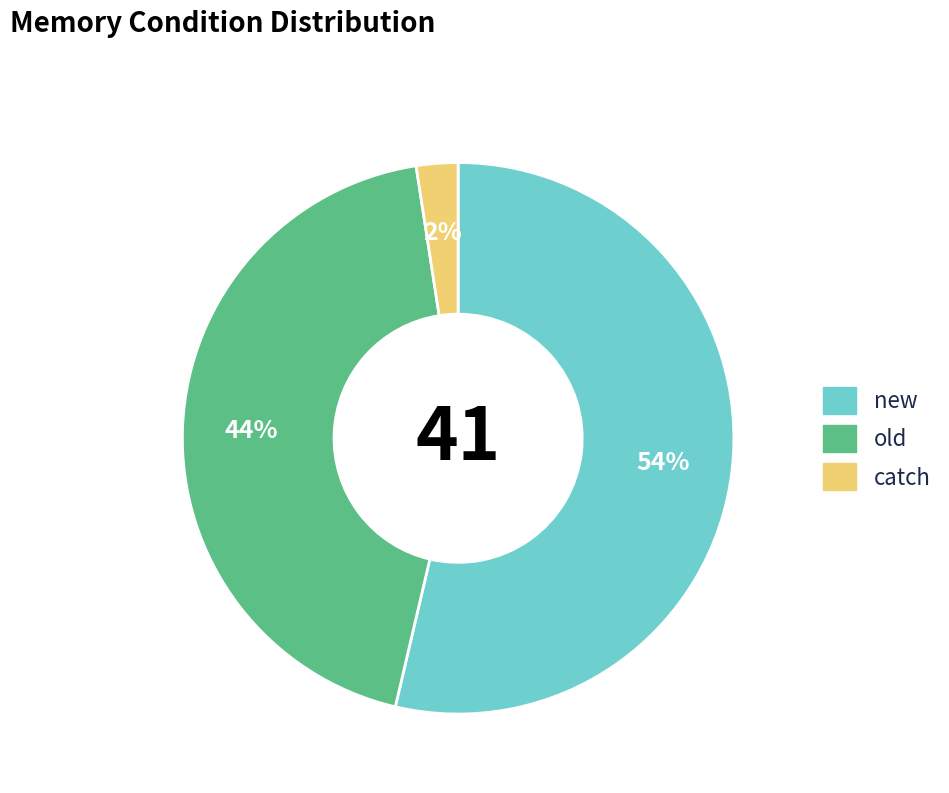

To the nearest percent, what is the combined percentage of catch and old?

46%